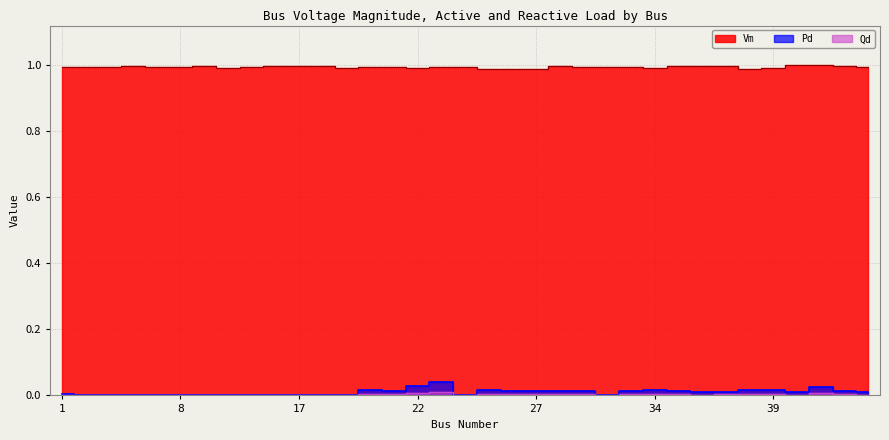

In Qd, how many points are lower than both neighbors (excluding endpoints)?

8